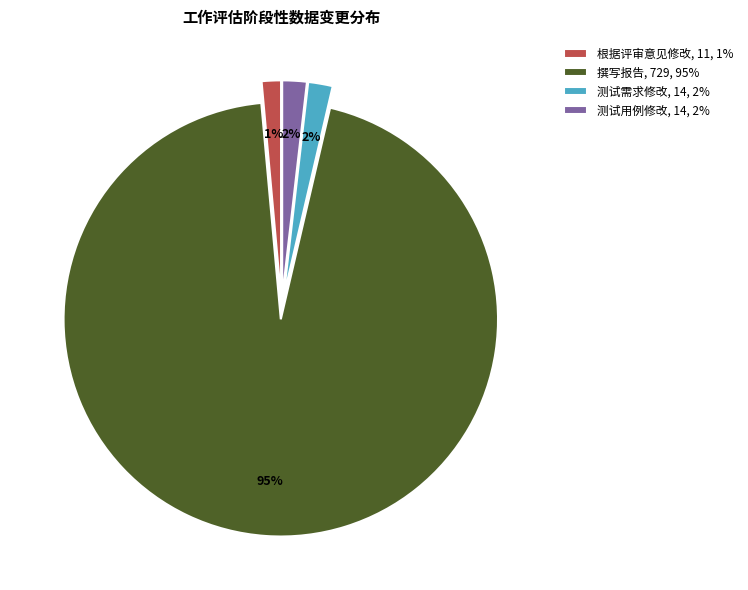

Is there any slice that represents more than half of the pie?

Yes